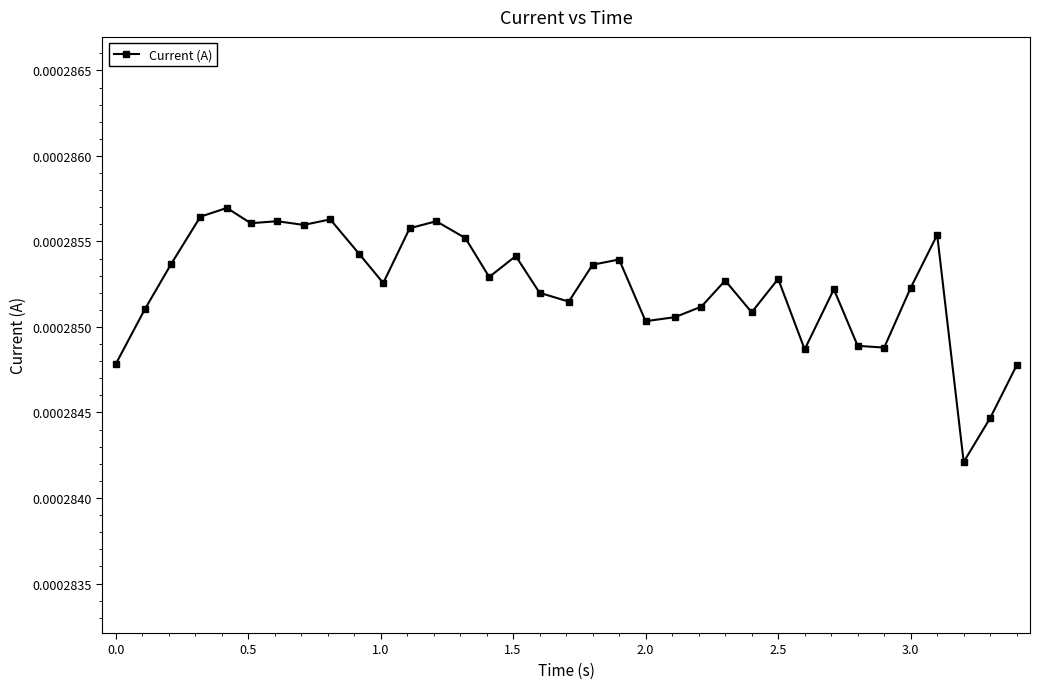

How many values are between 0 and 1?

35